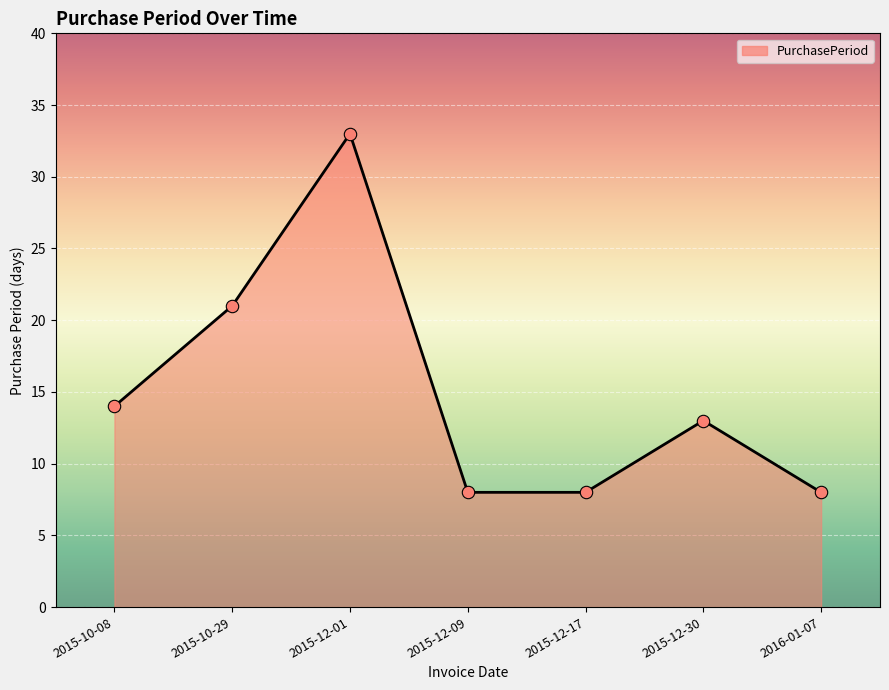

What is the change in value from 2015-12-09 to 2015-12-30?

+5